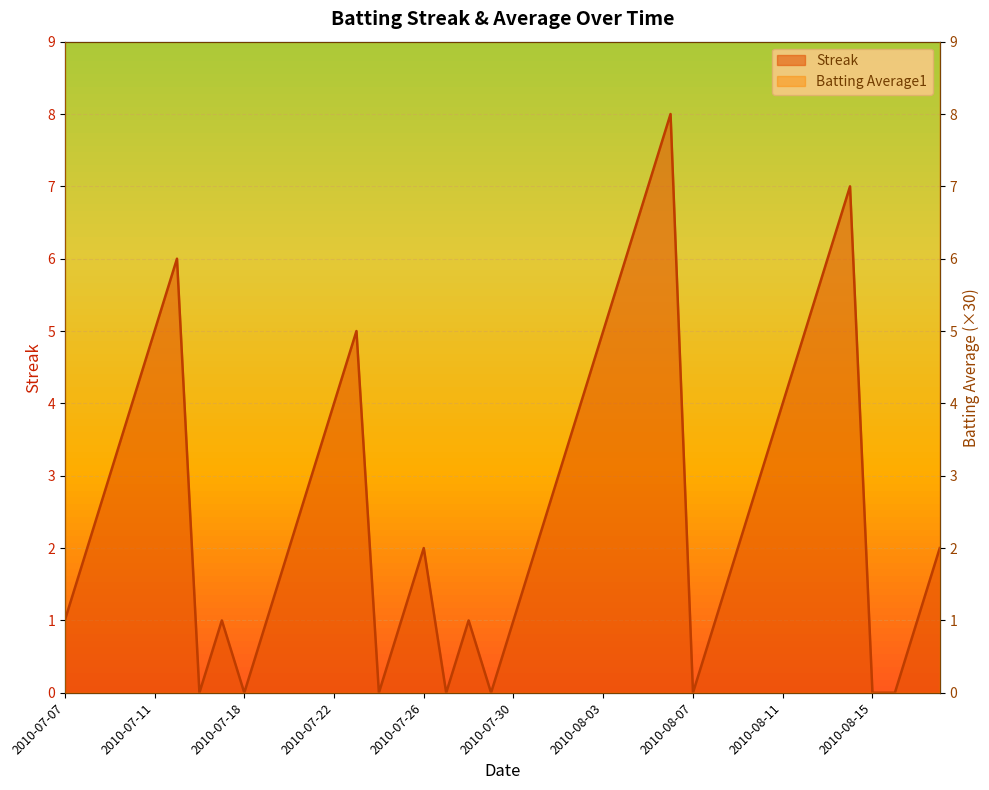

The Batting Average1 series shows 18.7 at 2010-07-17. True or false?

False